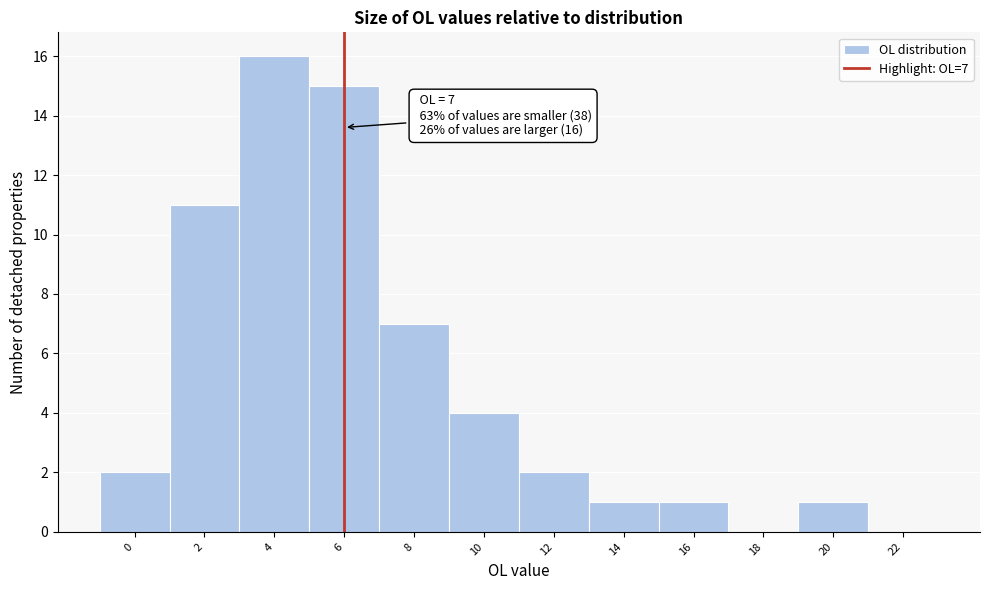

Reading left to right, transcribe all the data shown in this chart.

0=2	2=11	4=16	6=15	8=7	10=4	12=2	14=1	16=1	18=0	20=1	22=0